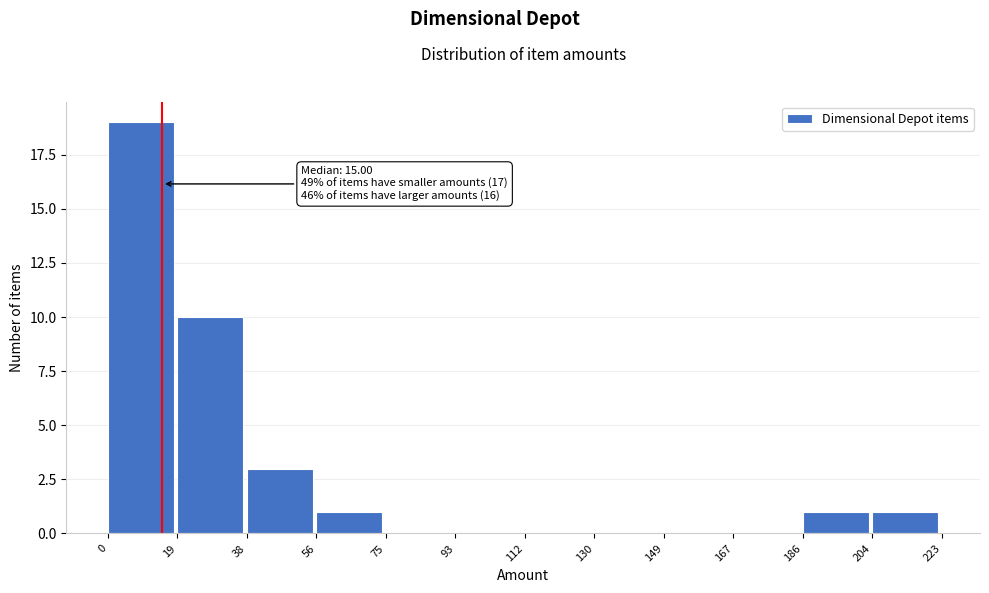

Which range on the x-axis has the tallest bar?

0 to 19